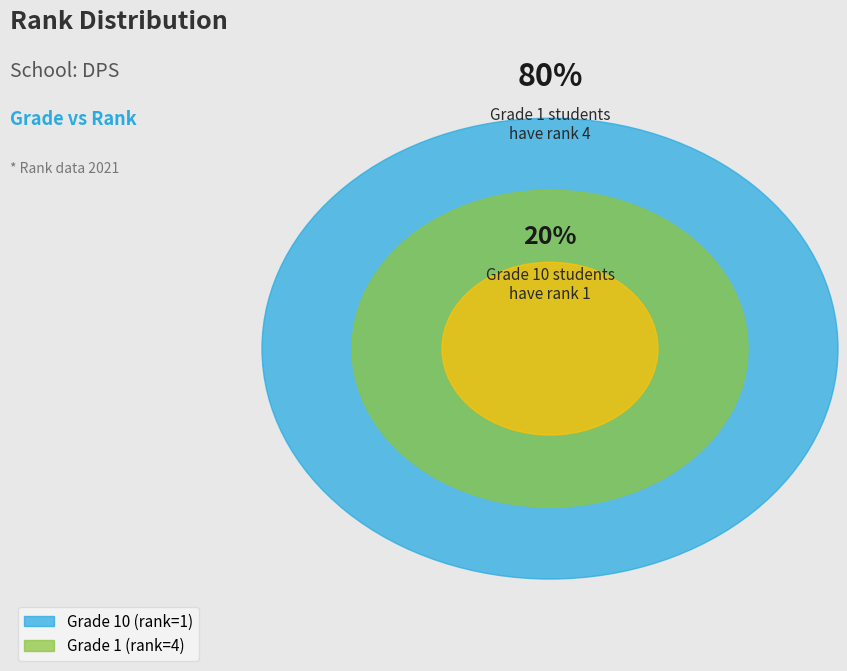

How much of the chart is everything except Grade 10?

80.0%